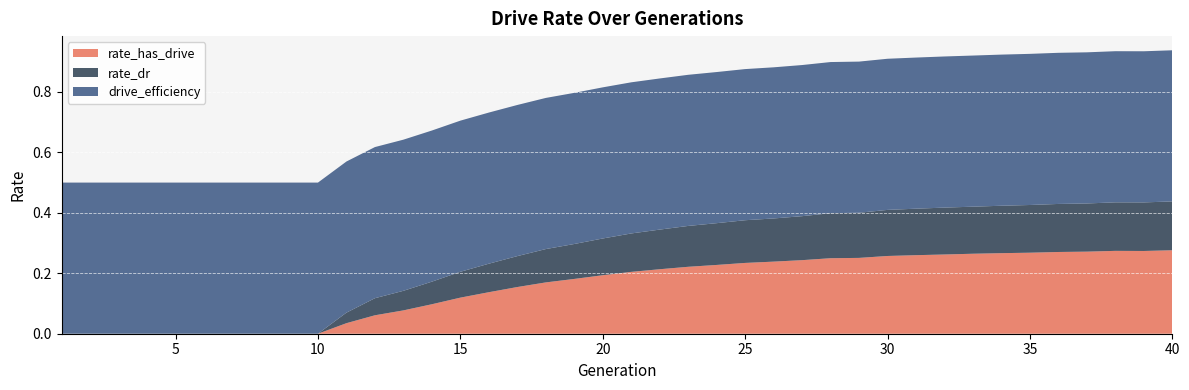

Reading left to right, extract all data points from this chart.

rate_has_drive: 0.0	0.0	0.0	0.0	0.0	0.0	0.0	0.0	0.0	0.0	0.0	0.1	0.1	0.1	0.1	0.1	0.2	0.2	0.2	0.2	0.2	0.2	0.2	0.2	0.2	0.2	0.2	0.2	0.3	0.3	0.3	0.3	0.3	0.3	0.3	0.3	0.3	0.3	0.3	0.3
rate_dr: 0.0	0.0	0.0	0.0	0.0	0.0	0.0	0.0	0.0	0.0	0.0	0.1	0.1	0.1	0.1	0.1	0.1	0.1	0.1	0.1	0.1	0.1	0.1	0.1	0.1	0.1	0.1	0.1	0.1	0.2	0.2	0.2	0.2	0.2	0.2	0.2	0.2	0.2	0.2	0.2
drive_efficiency: 0.5	0.5	0.5	0.5	0.5	0.5	0.5	0.5	0.5	0.5	0.5	0.5	0.5	0.5	0.5	0.5	0.5	0.5	0.5	0.5	0.5	0.5	0.5	0.5	0.5	0.5	0.5	0.5	0.5	0.5	0.5	0.5	0.5	0.5	0.5	0.5	0.5	0.5	0.5	0.5